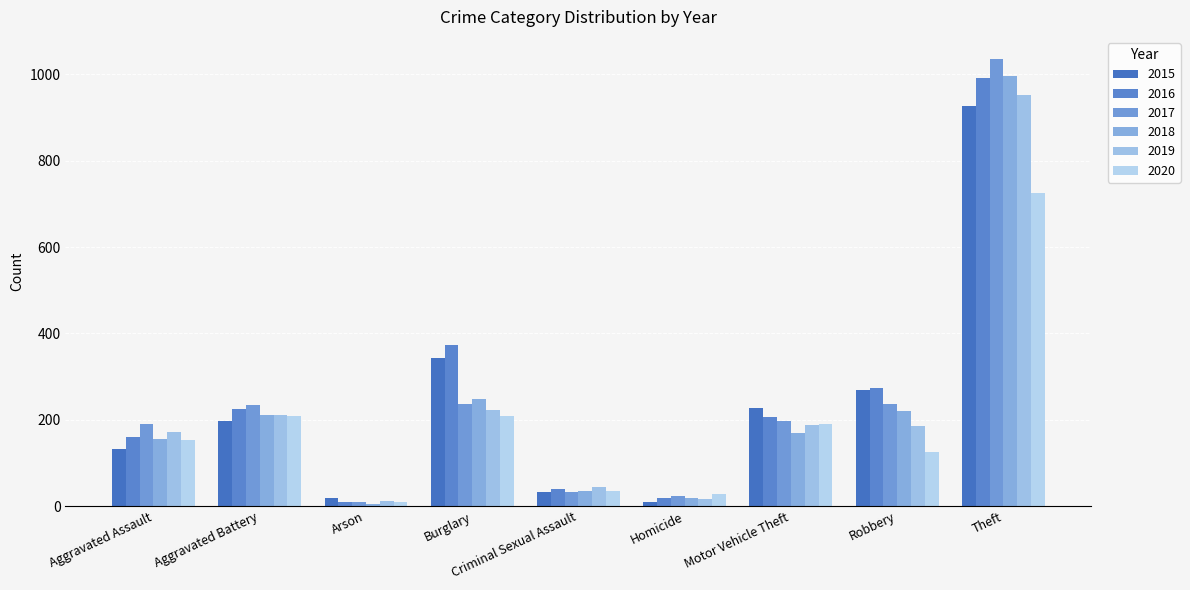

How many values in the 2017 series are below 196?

4